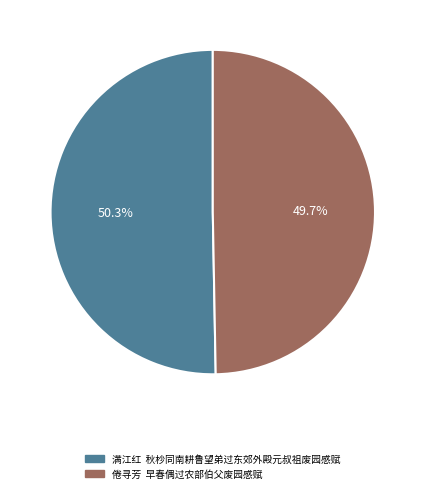

Rank the categories by value from lowest to highest.

倦寻芳 早春偶过农部伯父废园感赋, 满江红 秋杪同南耕鲁望弟过东郊外殿元叔祖废园感赋